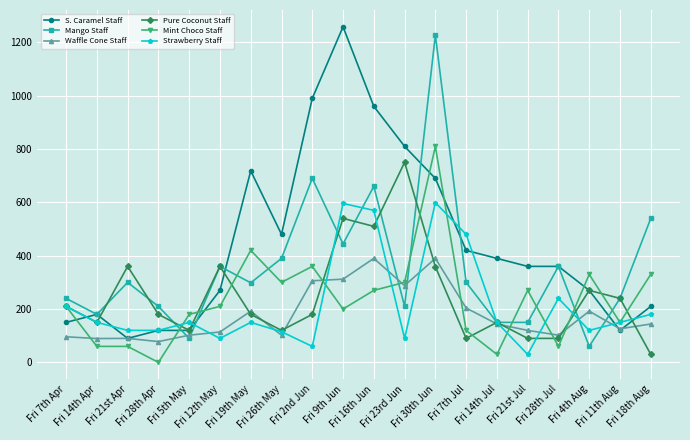

At which category does Pure Coconut Staff reach its first local valley?

Fri 14th Apr